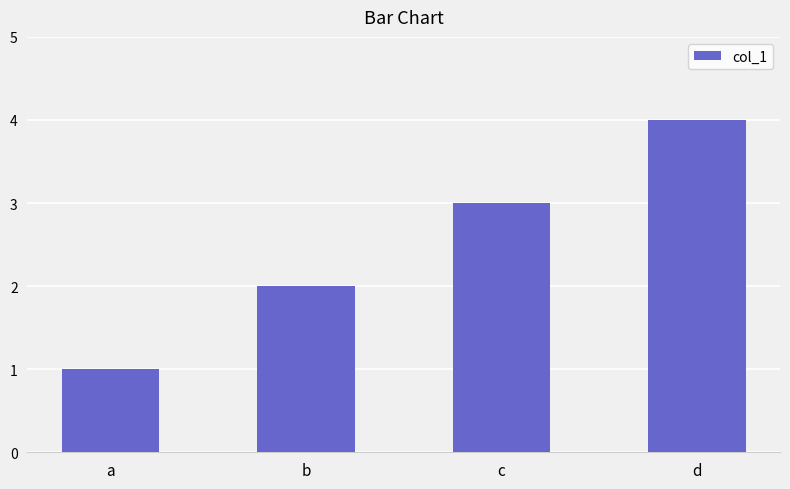

Reading left to right, what are all the values shown in this chart?

a=1	b=2	c=3	d=4